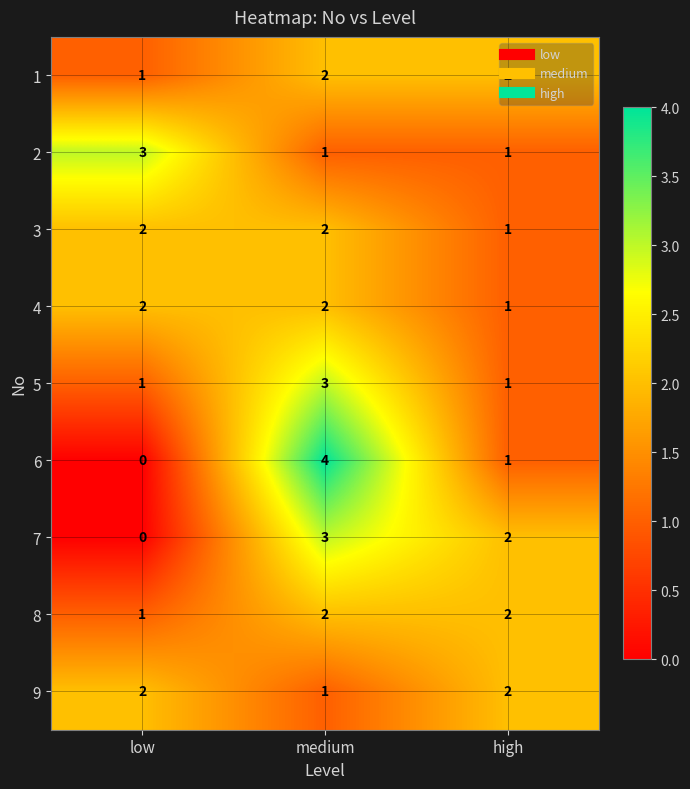

At which category does the chart reach its peak across all series?

medium